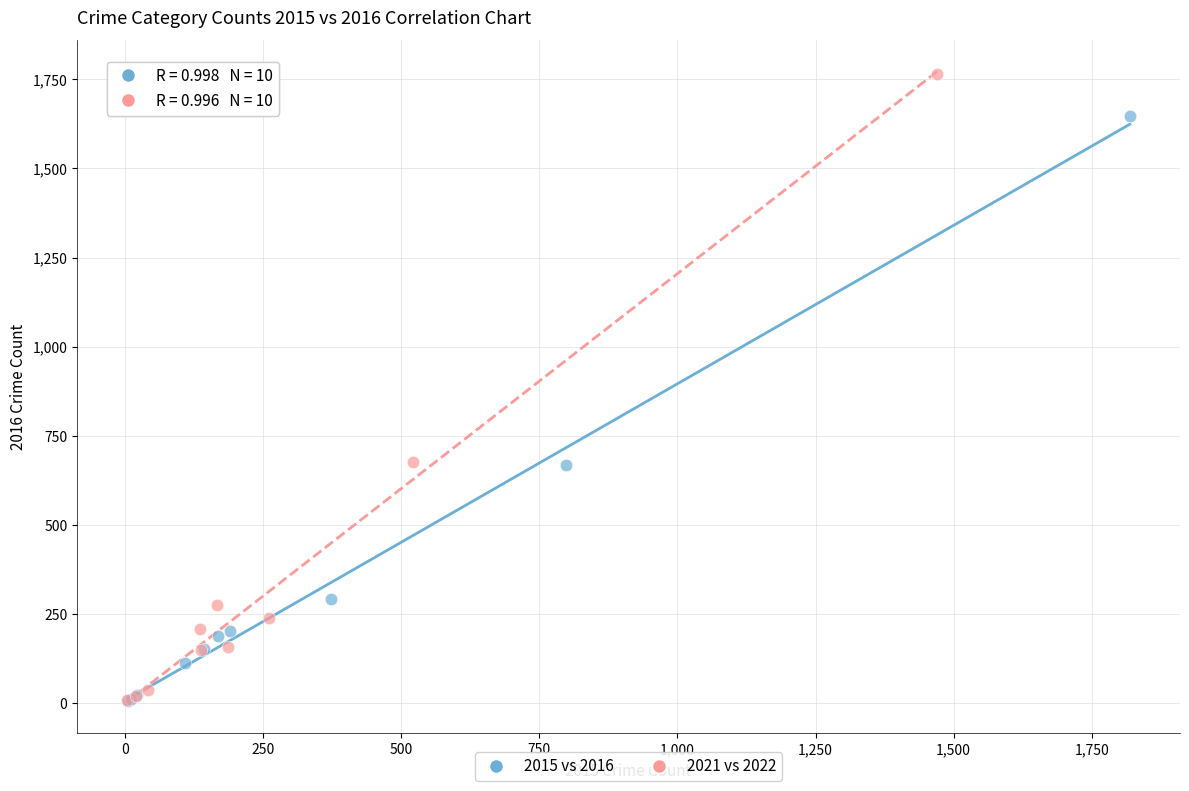

Which series has the largest Y range (max minus min)?

2021 vs 2022